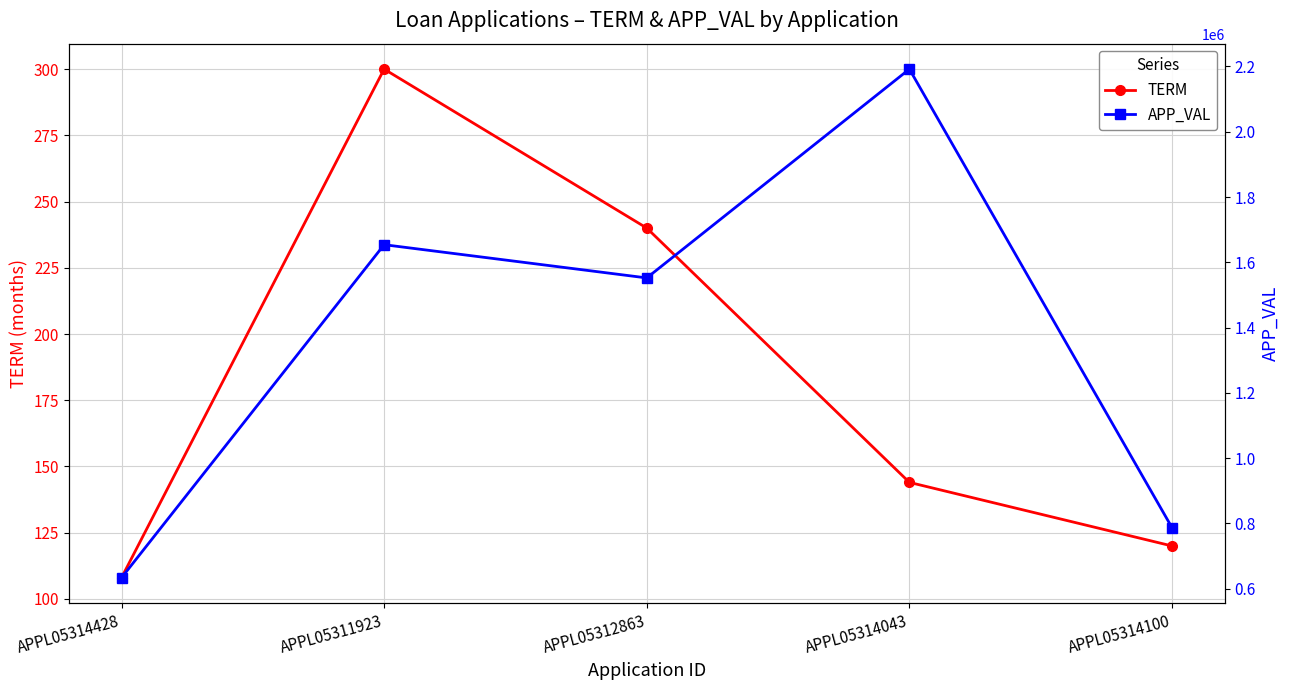

True or false: APP_VAL has more than 0 points higher than both neighbors.

True